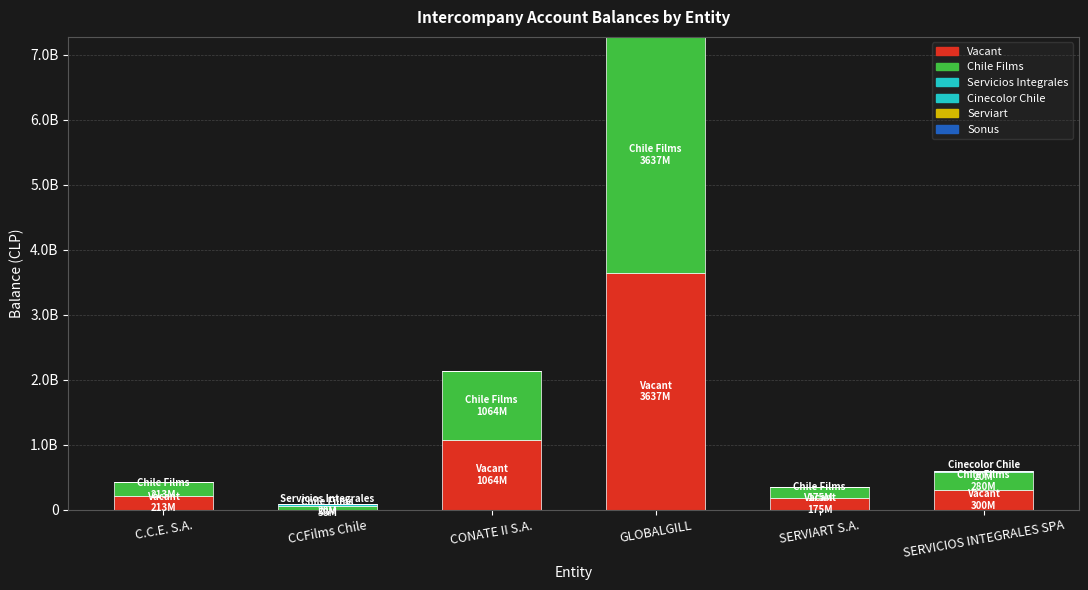

What is the total value across all series at CCFilms Chile?

78312210